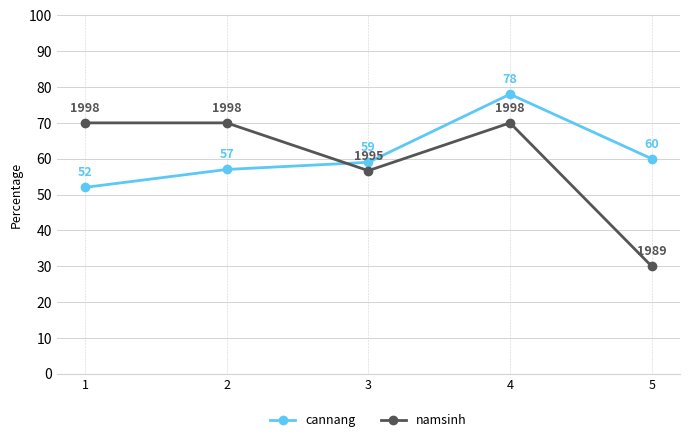

After their last crossing, which series has the higher values: cannang or namsinh?

cannang